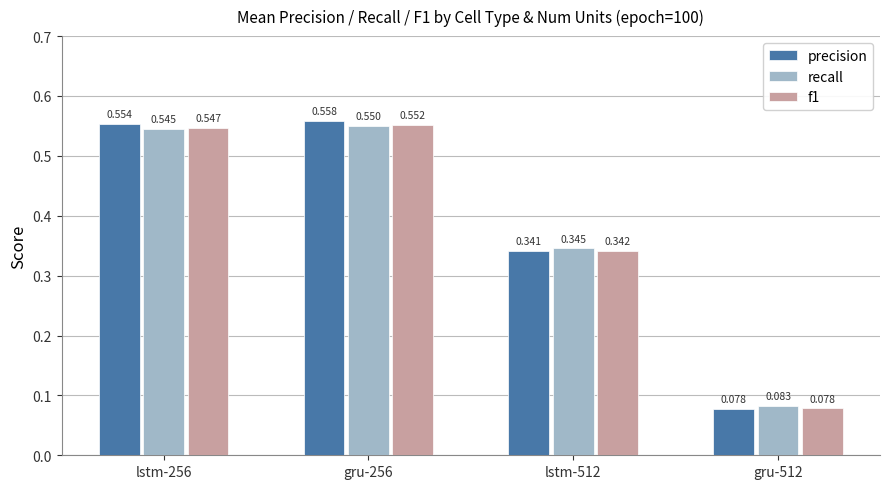

What is the sum of all precision values?

1.5